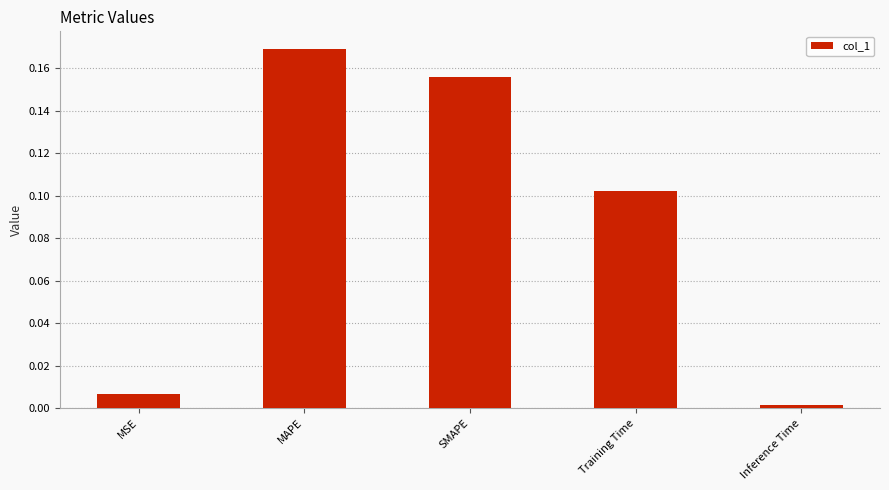

What is the label of the 4th bar from the left?

Training Time